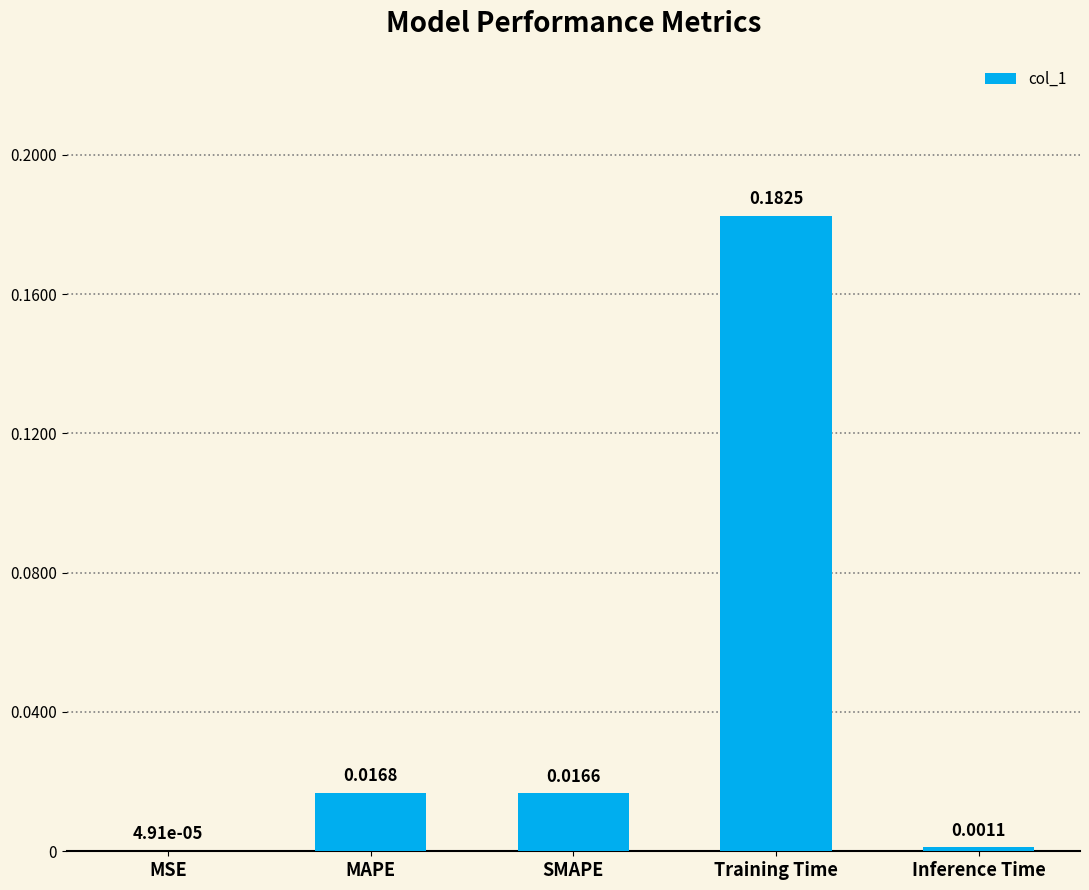

At which category does the chart reach its peak across all series?

Training Time